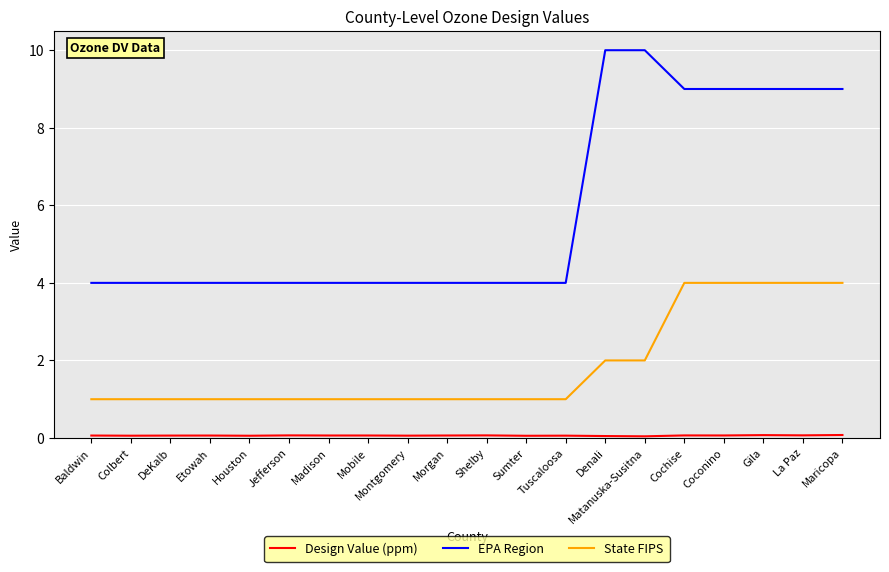

How many lines are shown in the chart?

3